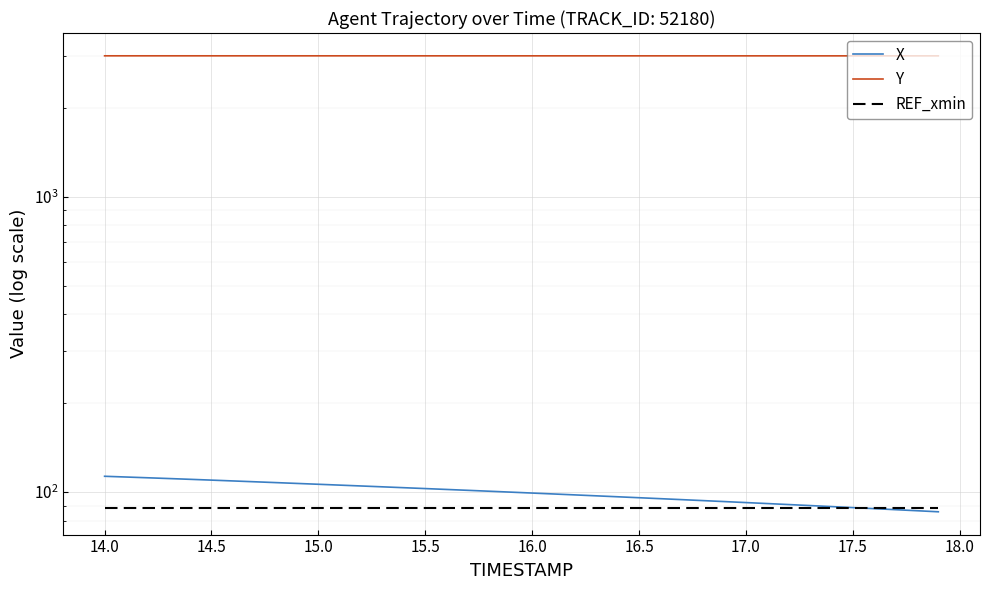

What is the average value of the X series?

99.5